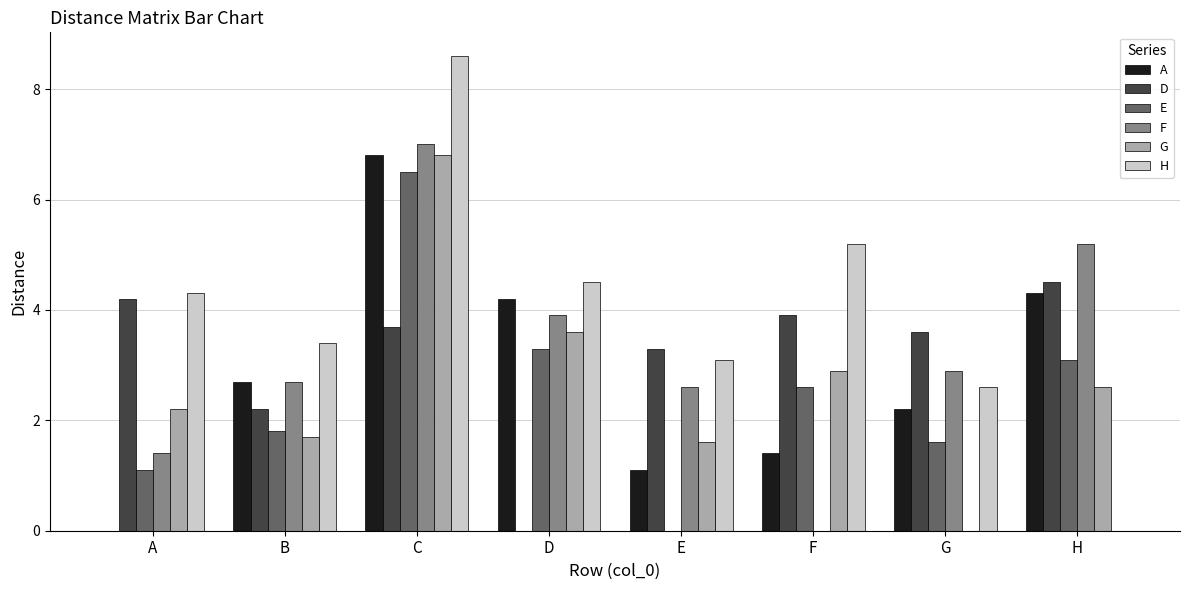

What are all the series names shown in the legend?

A, D, E, F, G, H